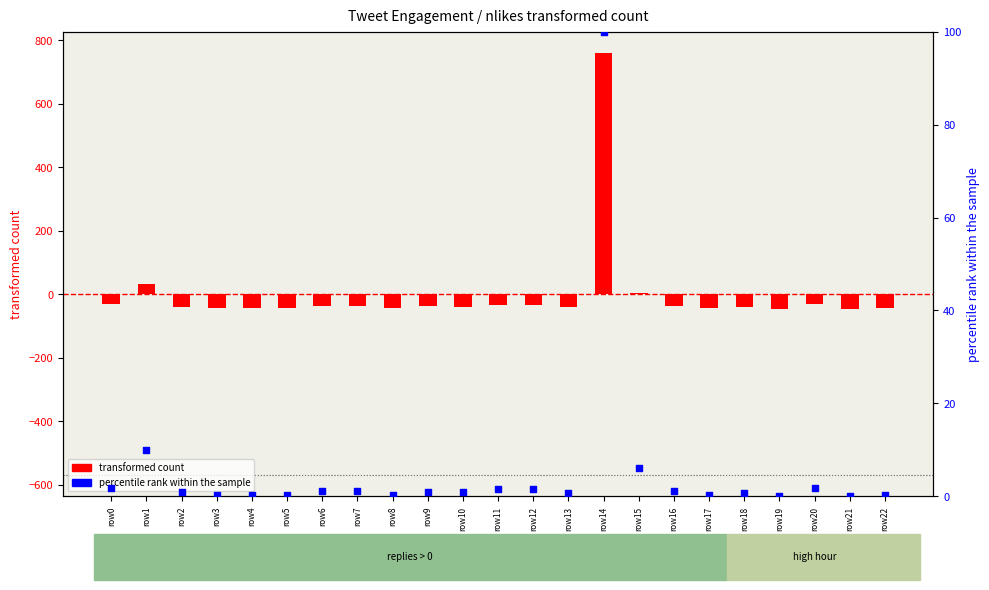

What is the change in value from row0 to row12?

-0.4